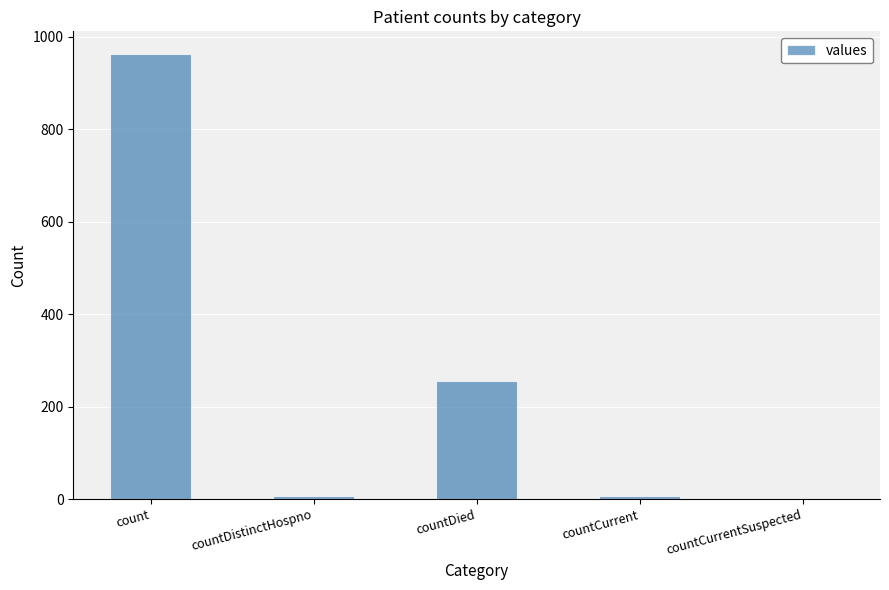

Are the bars horizontal?

No